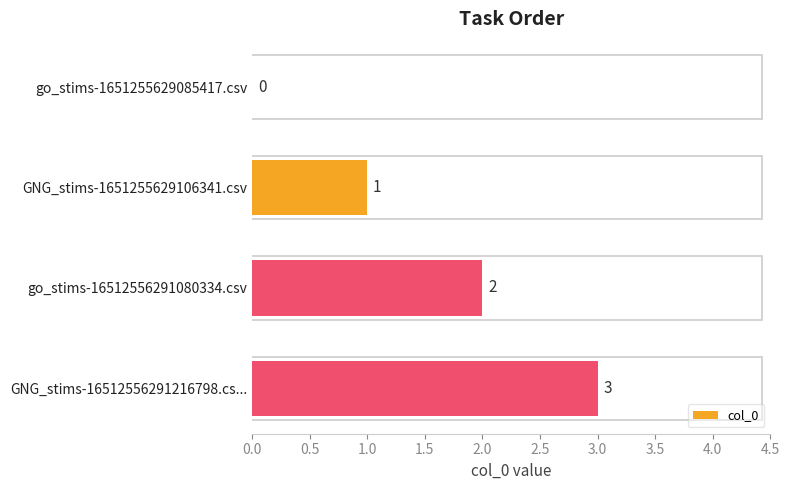

What is the average value?

2